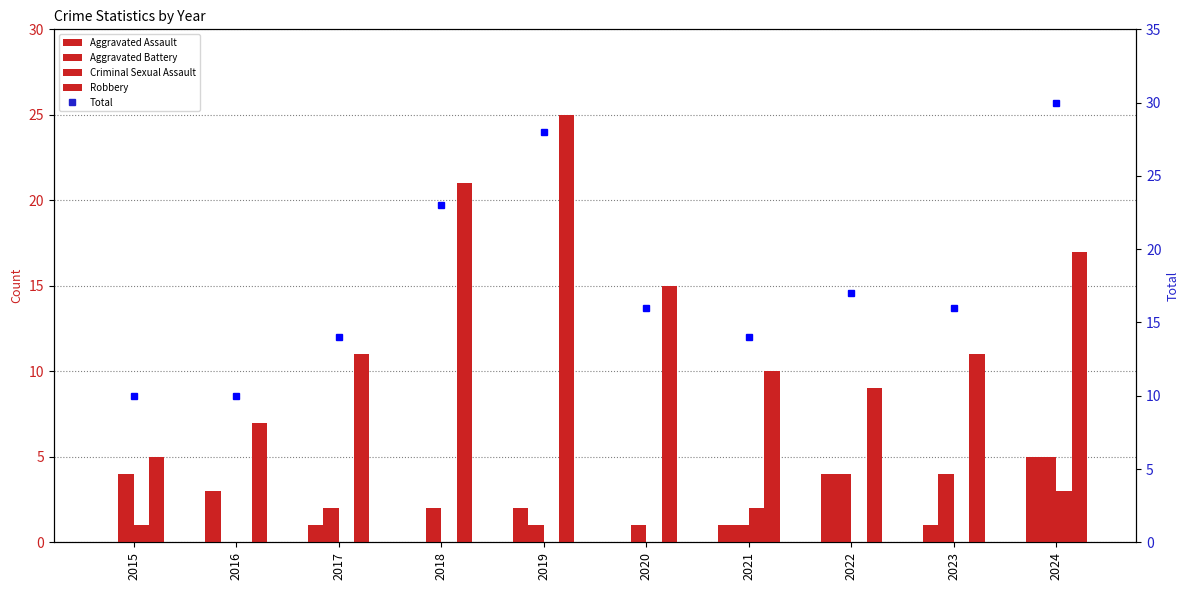

What is the total value across all series at 2022?

34